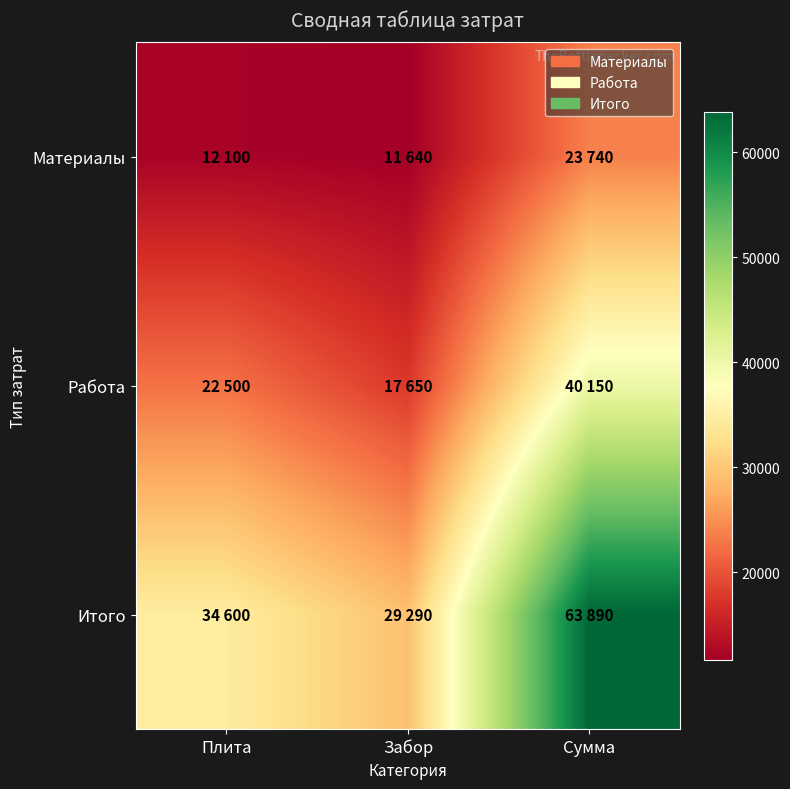

Rank the series by their average value, from highest to lowest.

Итого, Работа, Материалы